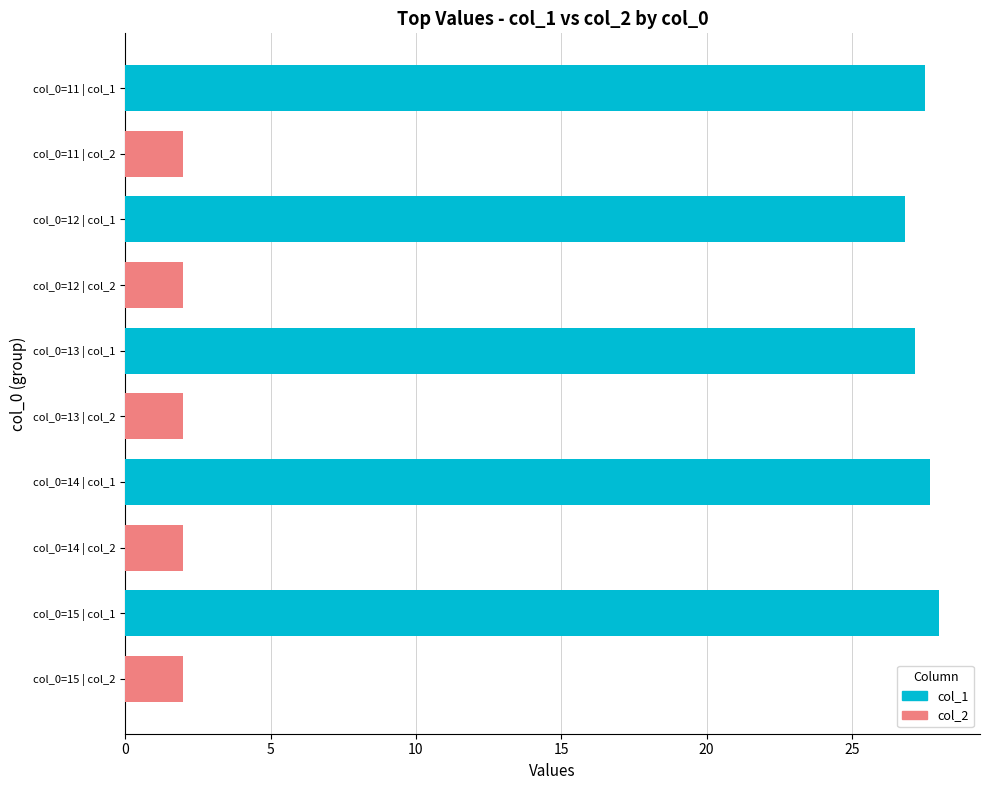

At how many categories does at least one series exceed 5?

5